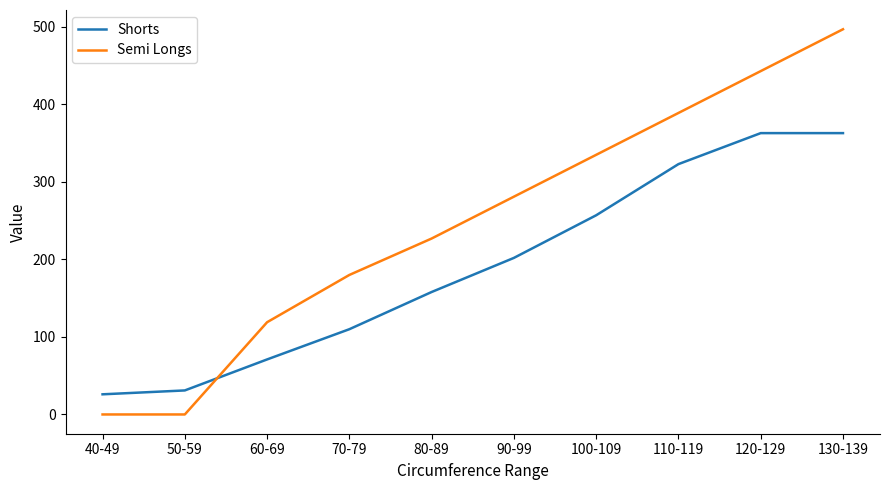

What is the average value of the Shorts series?

190